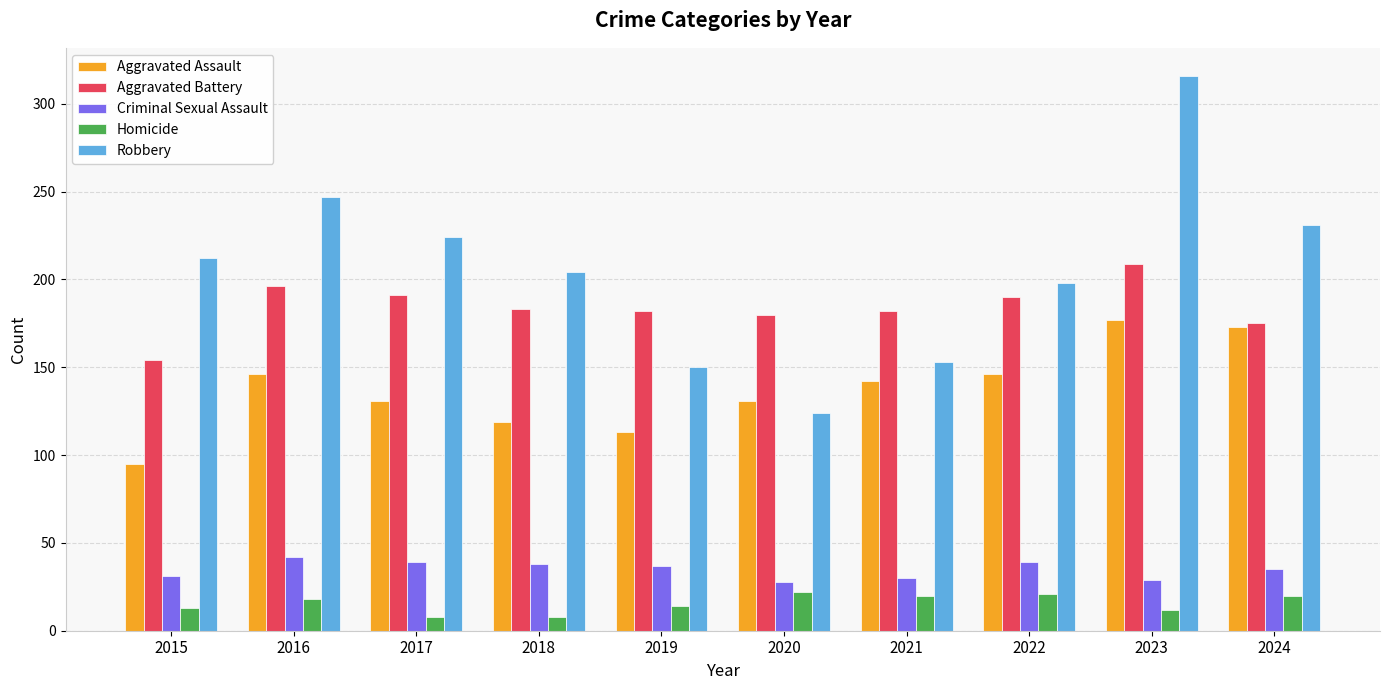

Count the number of data series in this chart.

5